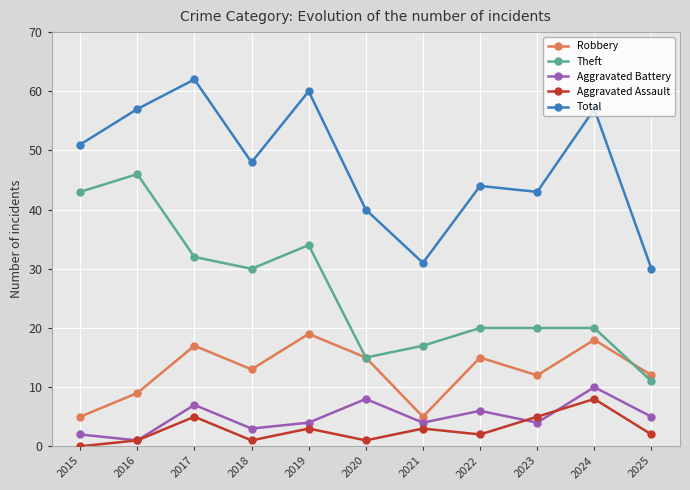

What are all the series names shown in the legend?

Robbery, Theft, Aggravated Battery, Aggravated Assault, Total